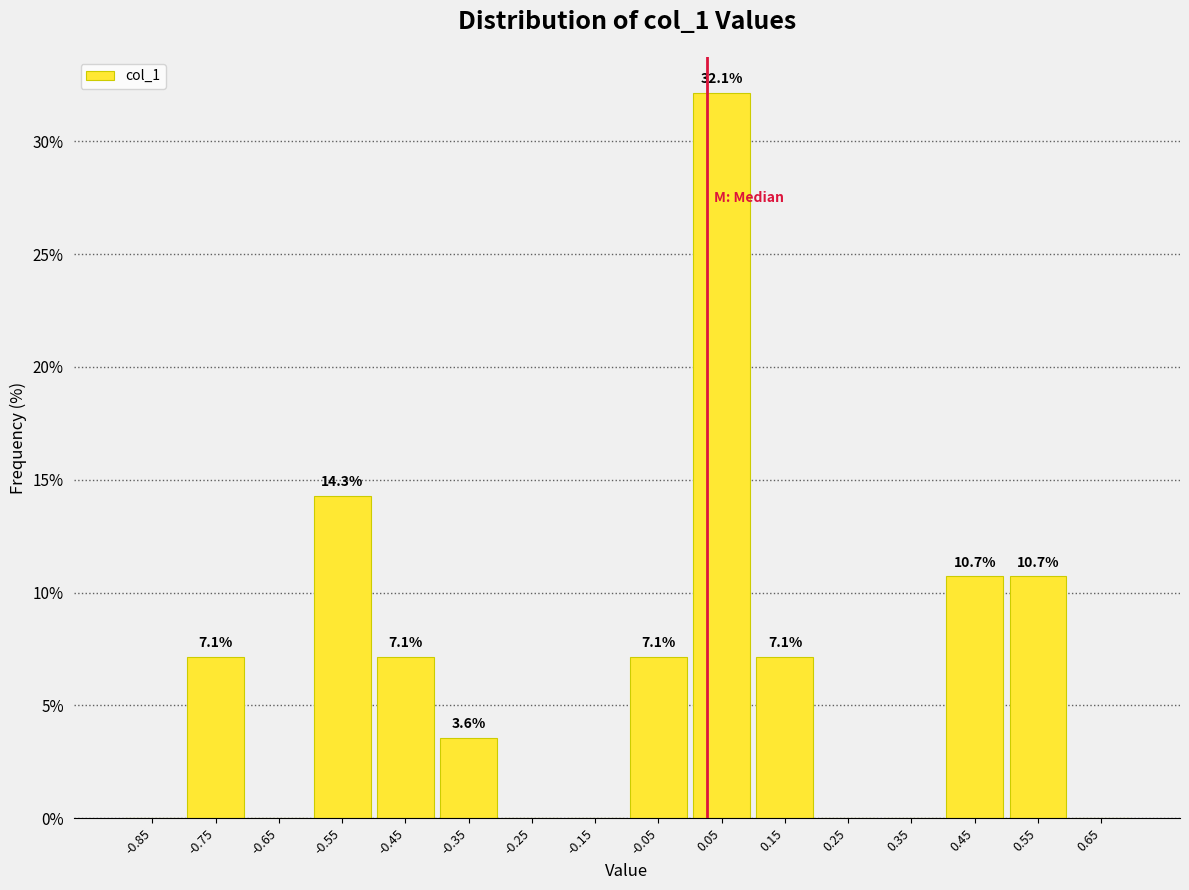

Over which range of the x-axis is the bar tallest?

0.0 to 0.1